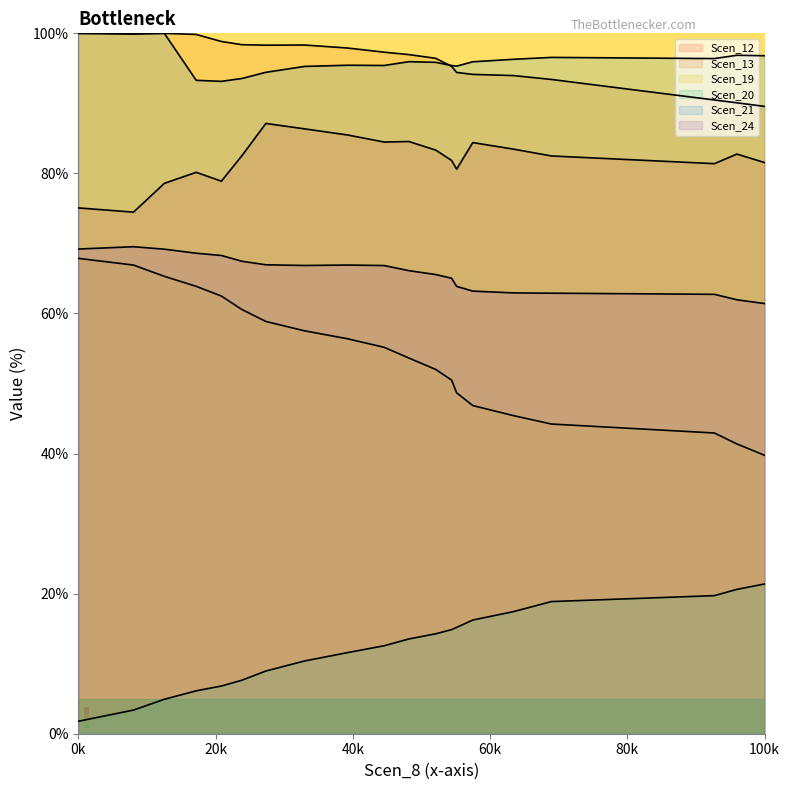

Rank the series at 100k from lowest to highest value.

Scen_20, Scen_19, Scen_24, Scen_12, Scen_13, Scen_21